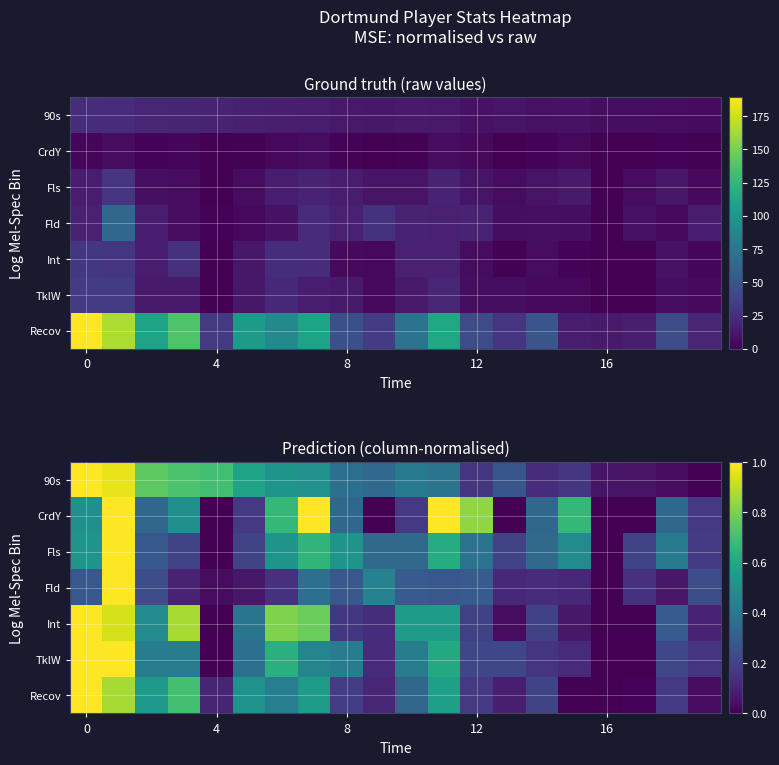

Is it true that TklW equals 0.0 at 4?

True